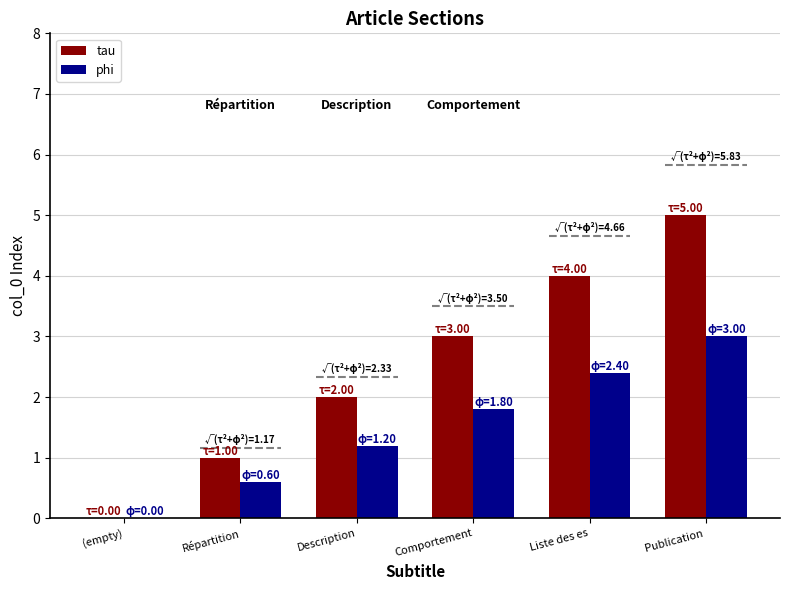

Reading left to right, extract all data points from this chart.

tau: 0.0	1.0	2.0	3.0	4.0	5.0
phi: 0.0	0.6	1.2	1.8	2.4	3.0